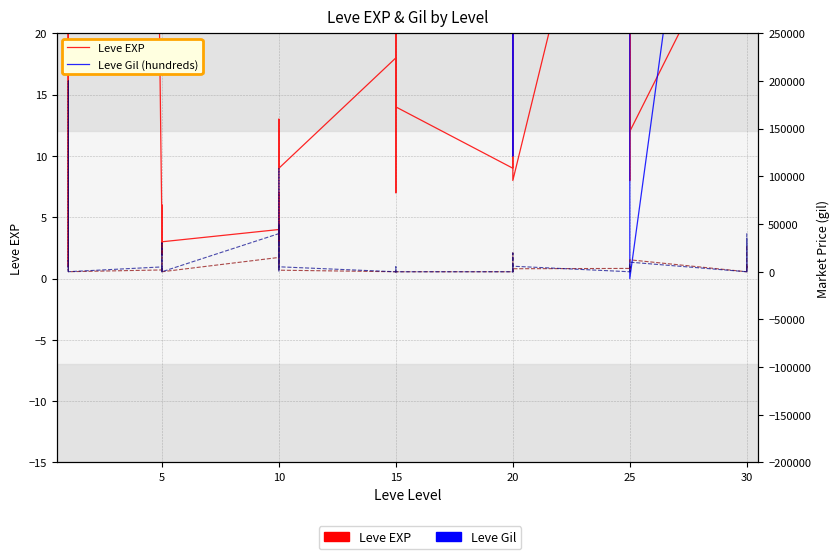

How many distinct data groups are displayed?

4